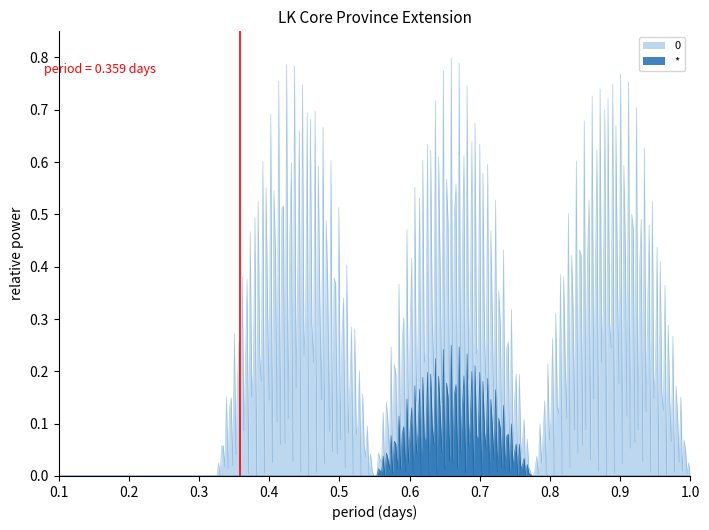

Does the chart have visible grid lines?

No